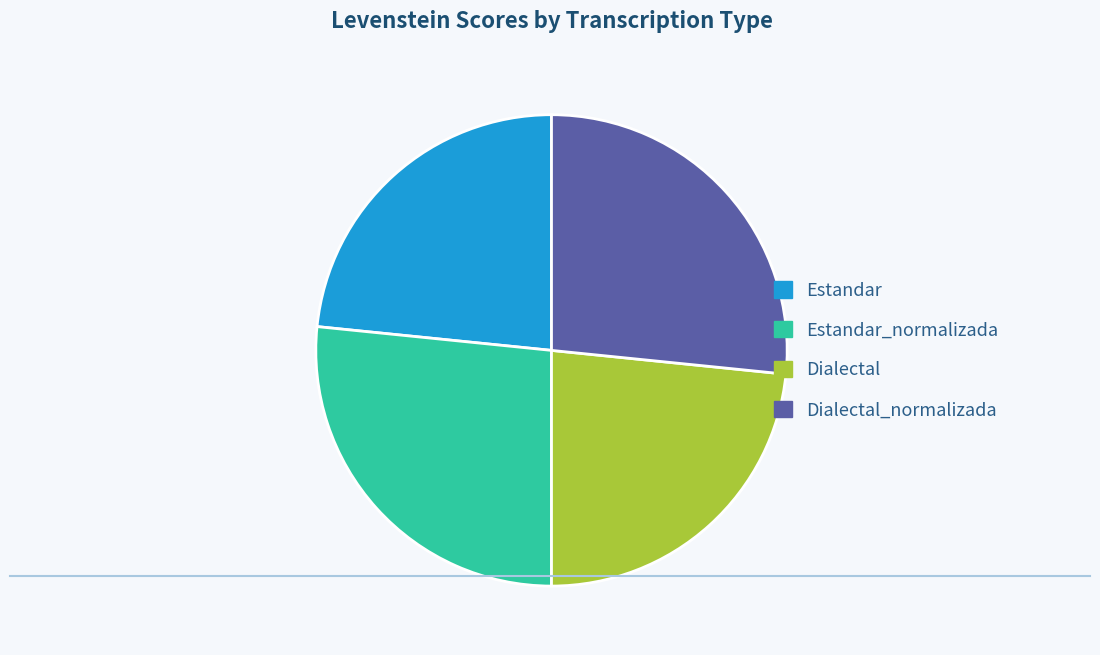

Is it true that Dialectal is 23% of the pie?

True